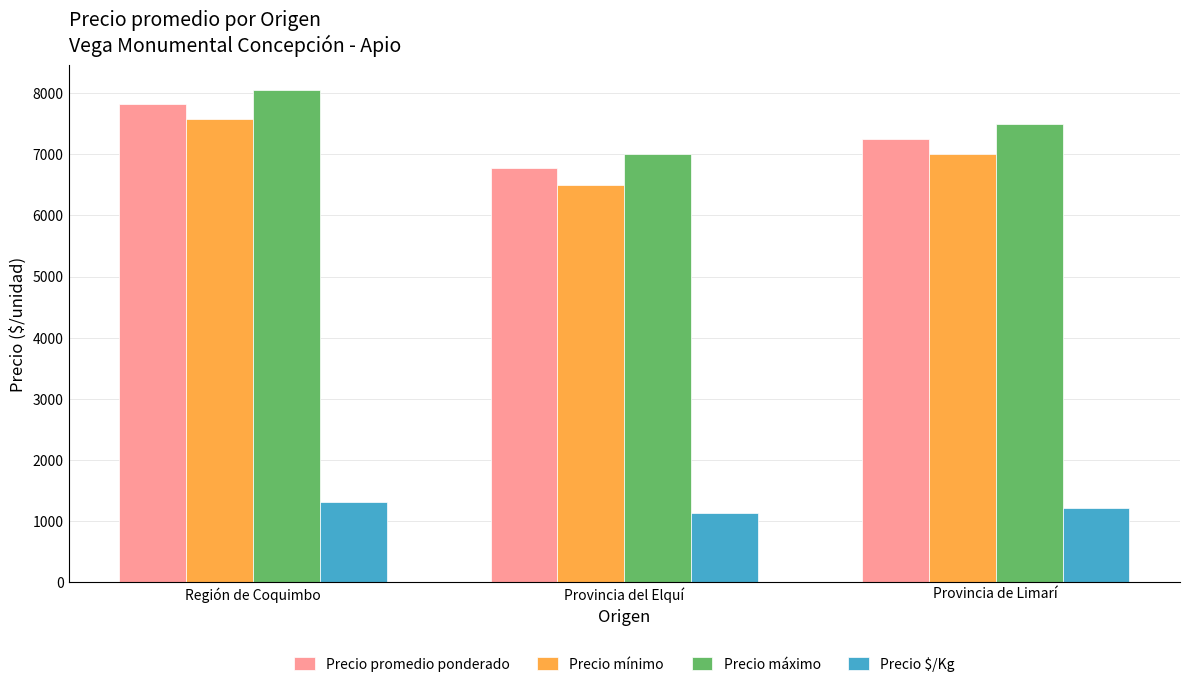

What is the difference between the maximum and minimum values in the Precio $/Kg series?

174